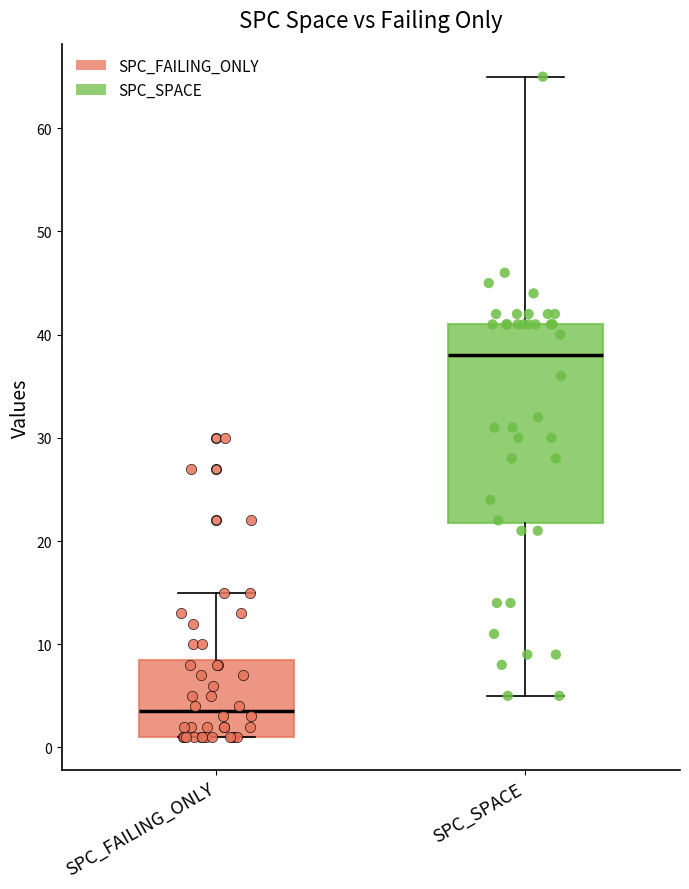

Reading left to right, read every box against the y-axis: the position of its median line, the range the box covers, and the ends of its whiskers. The values are not printed on the chart, so give them approximately, as read against the axis.

SPC_FAILING_ONLY: median 4, box 1 to 9, whiskers 1 to 15
SPC_SPACE: median 38, box 22 to 41, whiskers 5 to 65